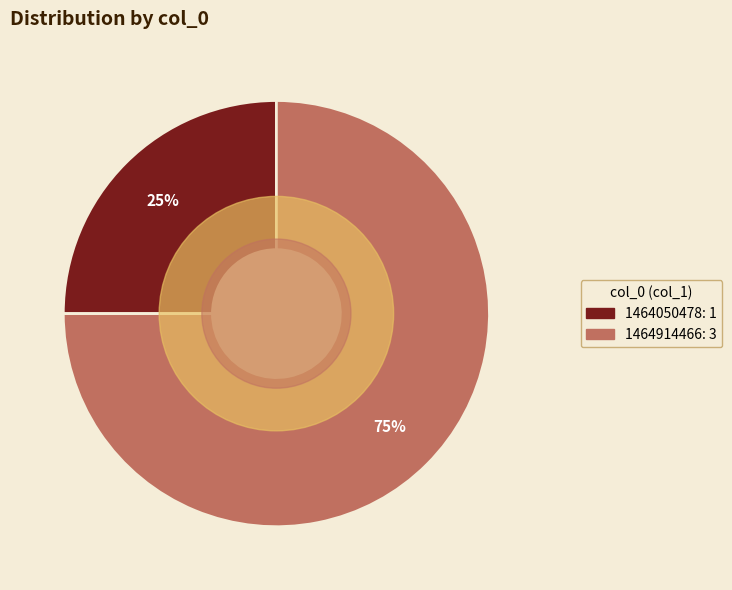

To the nearest percent, what is the average slice percentage?

50%